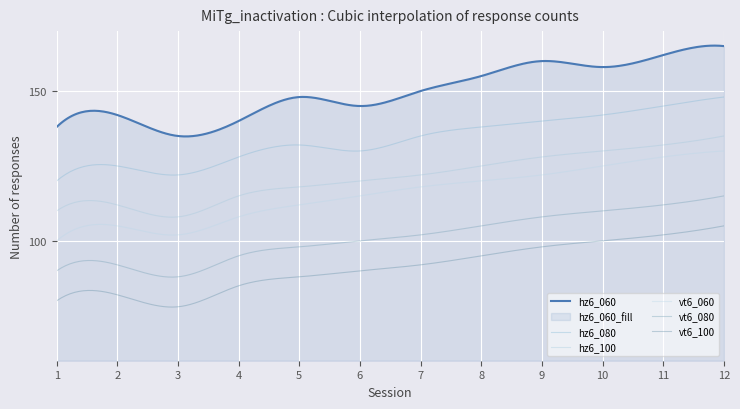

Reading left to right, what are all the values shown in this chart?

hz6_060: 138	142	135	140	148	145	150	155	160	158	162	165
hz6_080: 120	125	122	128	132	130	135	138	140	142	145	148
hz6_100: 110	112	108	115	118	120	122	125	128	130	132	135
vt6_060: 100	105	102	108	112	115	118	120	122	125	128	130
vt6_080: 90	92	88	95	98	100	102	105	108	110	112	115
vt6_100: 80	82	78	85	88	90	92	95	98	100	102	105